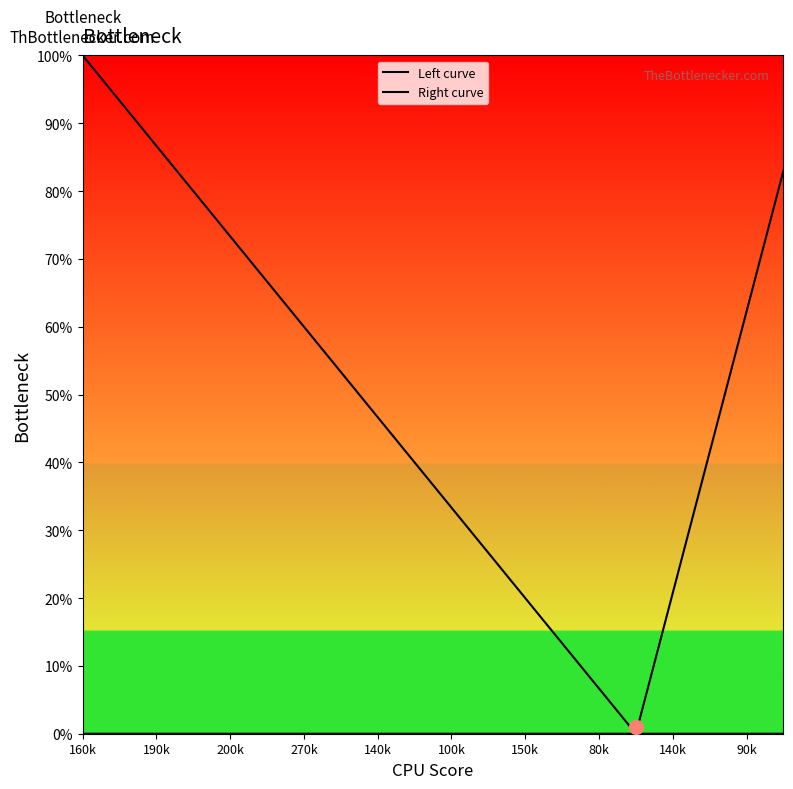

Is this an area chart (filled region under the line)?

Yes